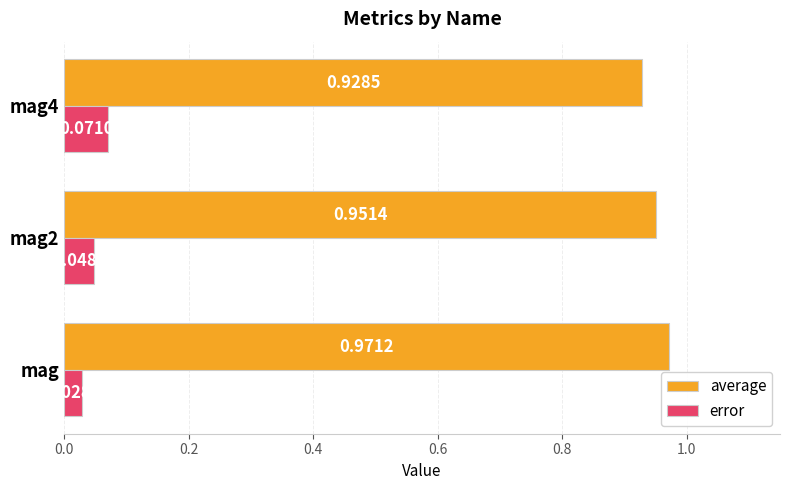

What is the sum of all average values?

2.9